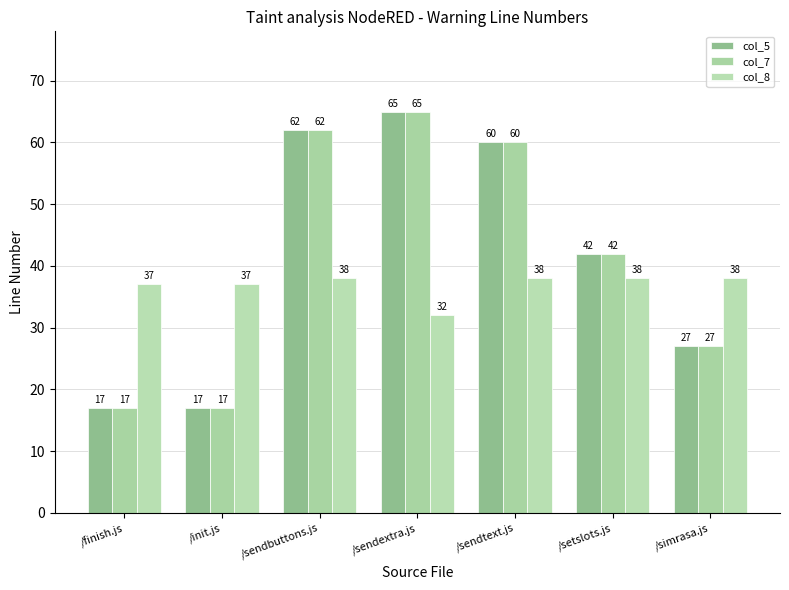

What is the sum of all col_5 values?

290